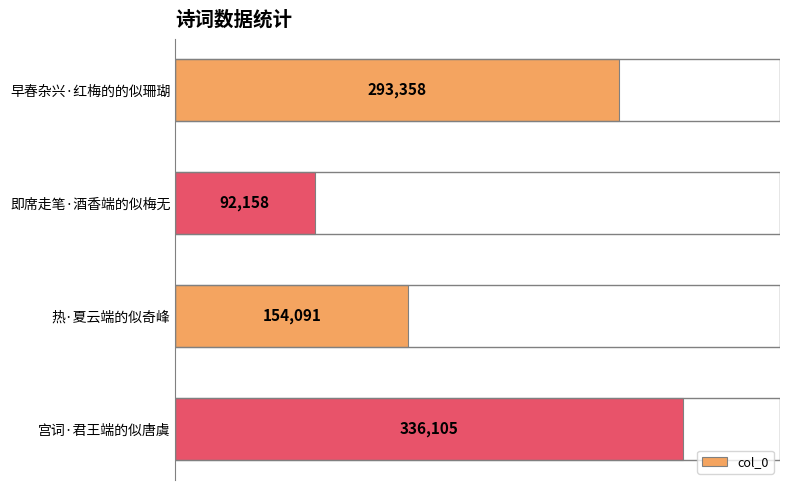

Which label corresponds to the largest value in the chart?

宫词·君王端的似唐虞